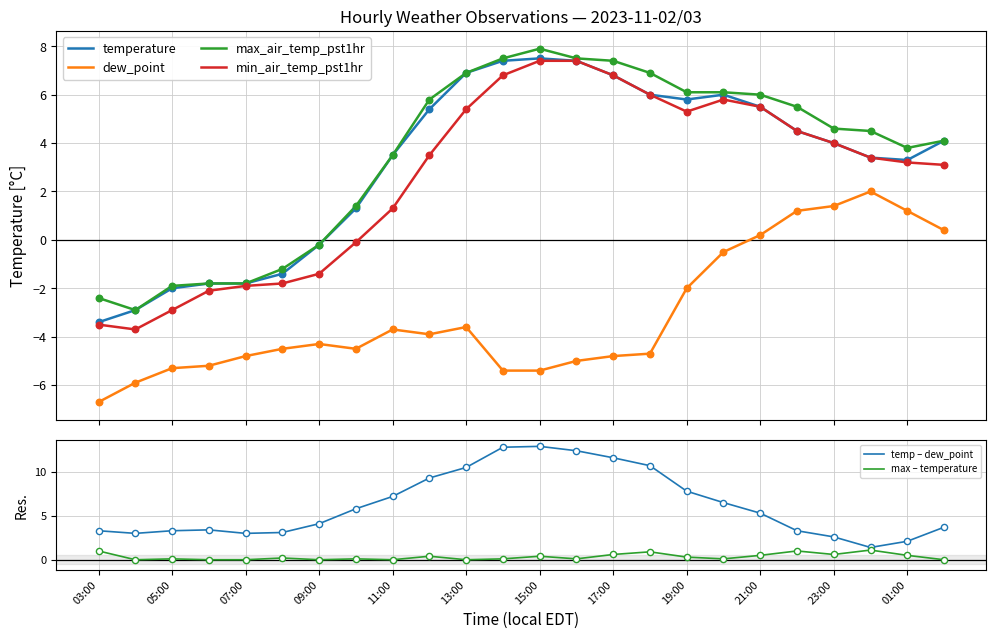

Which series has the largest total across all categories?

temp – dew_point